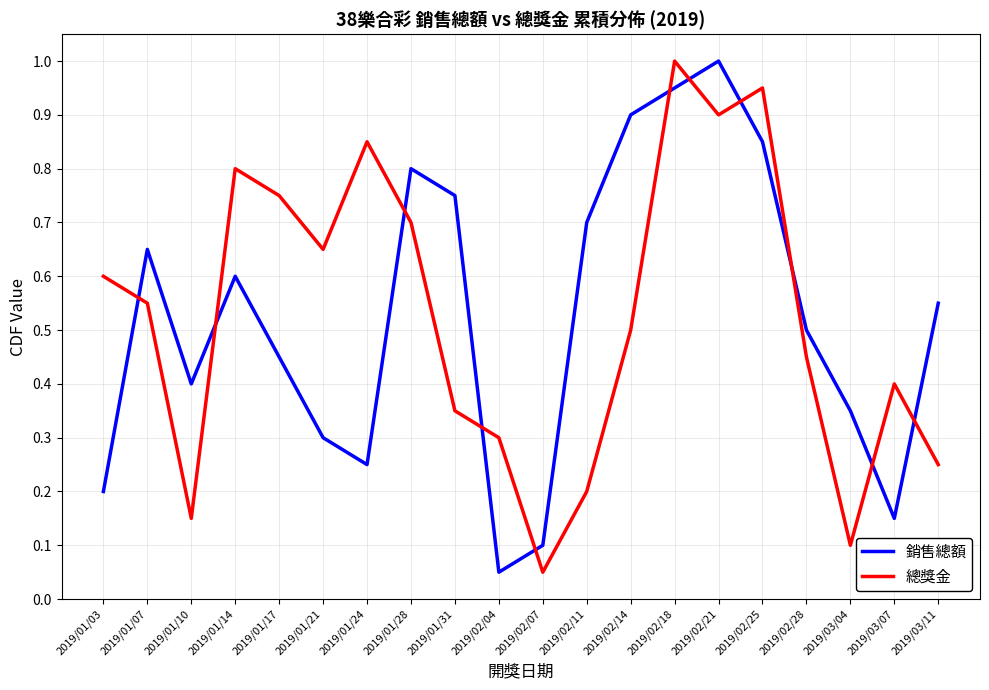

Rank the series at 2019/01/03 from lowest to highest value.

銷售總額, 總獎金